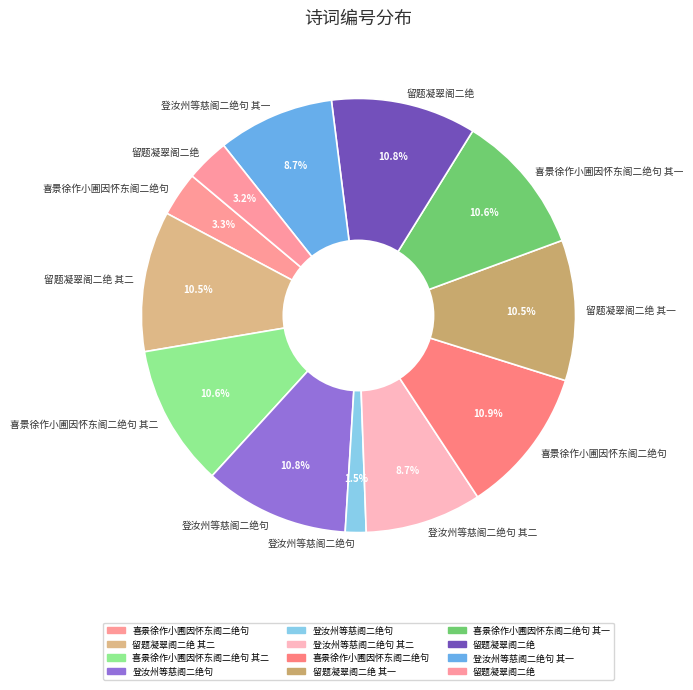

Count the number of slices in the pie.

12